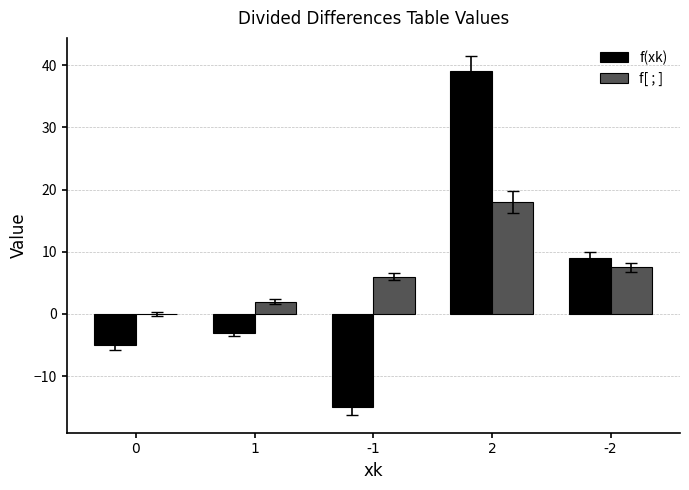

What is the total value across all series at 1?

-1.0